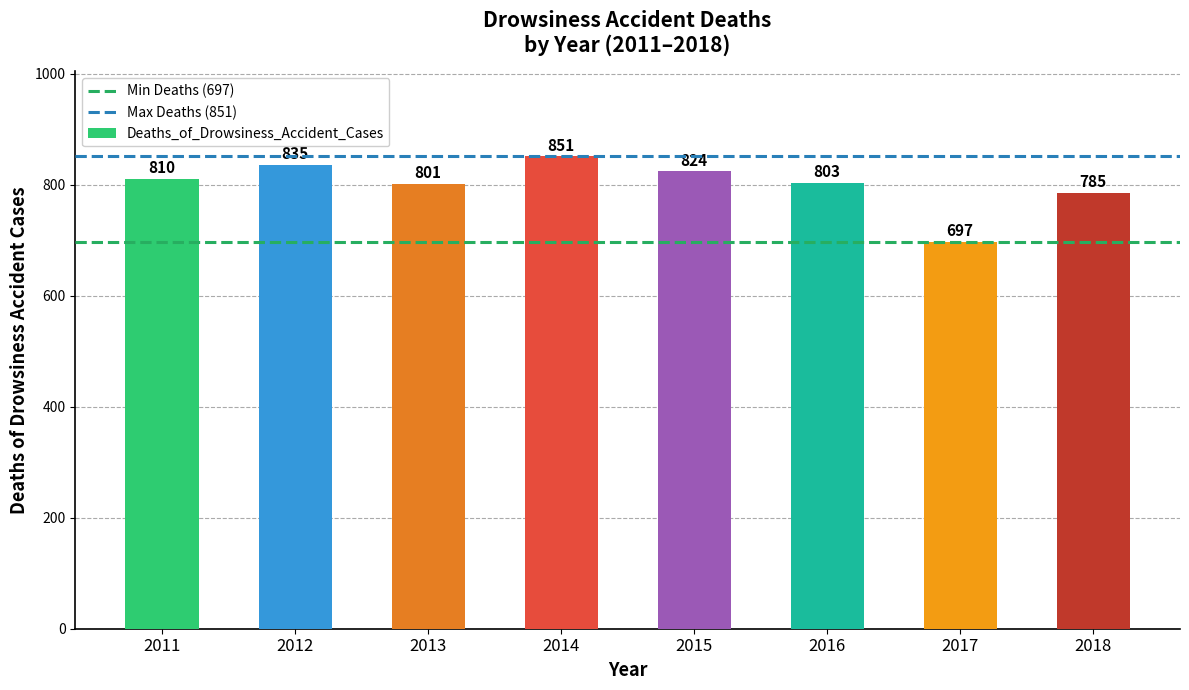

What is the approximate value at 2018?

785